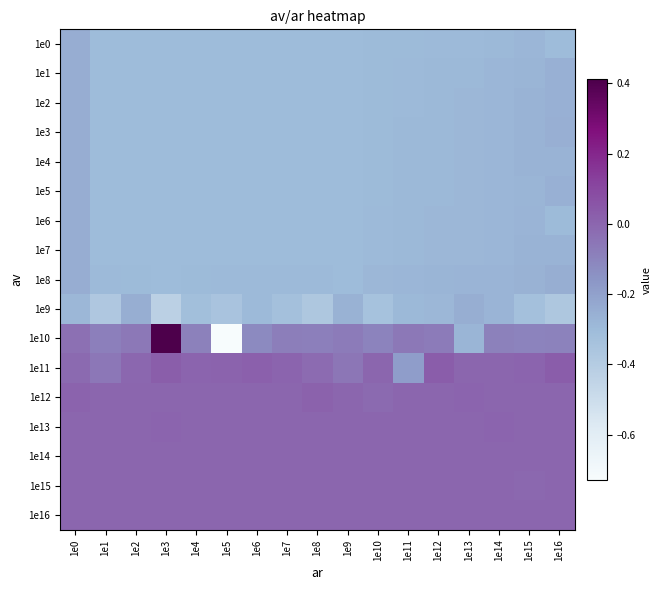

What is the total value across all series at 1e11?

-3.2